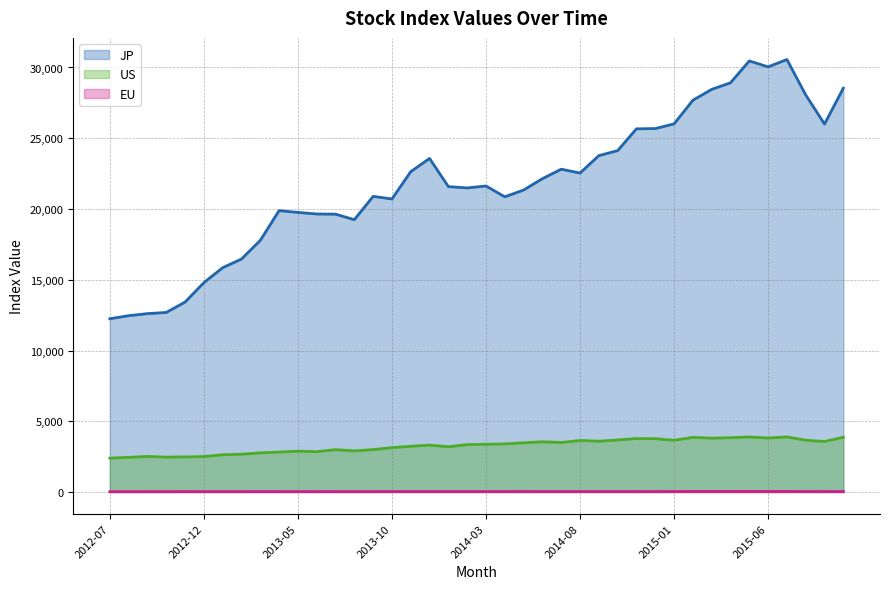

Where is EU nearest to the value 33?

2013-12